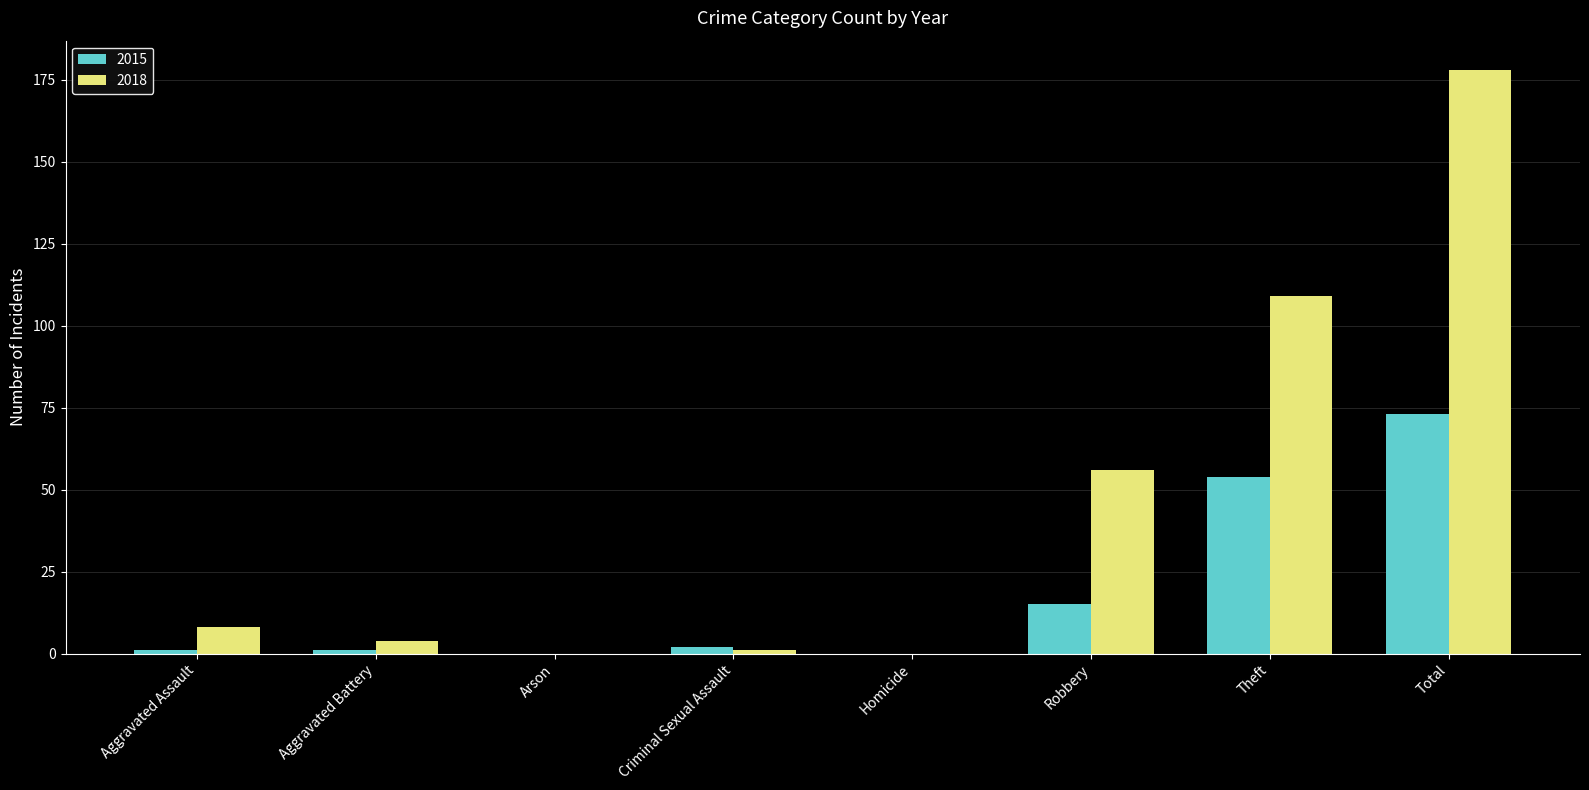

Where is 2018 nearest to the value 89?

Theft